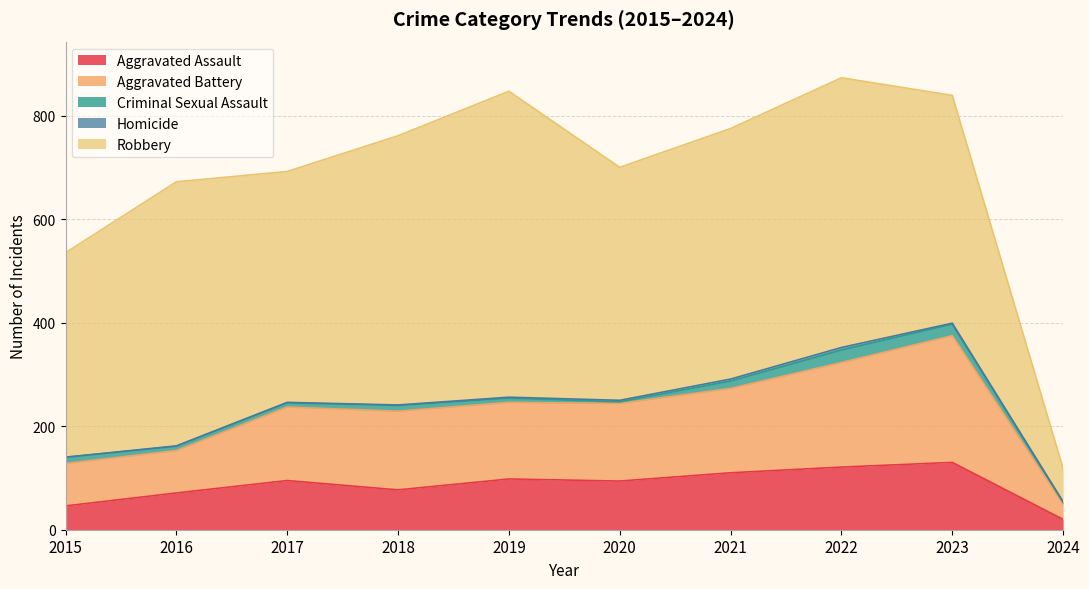

How many interior local valleys does the Robbery series have?

2